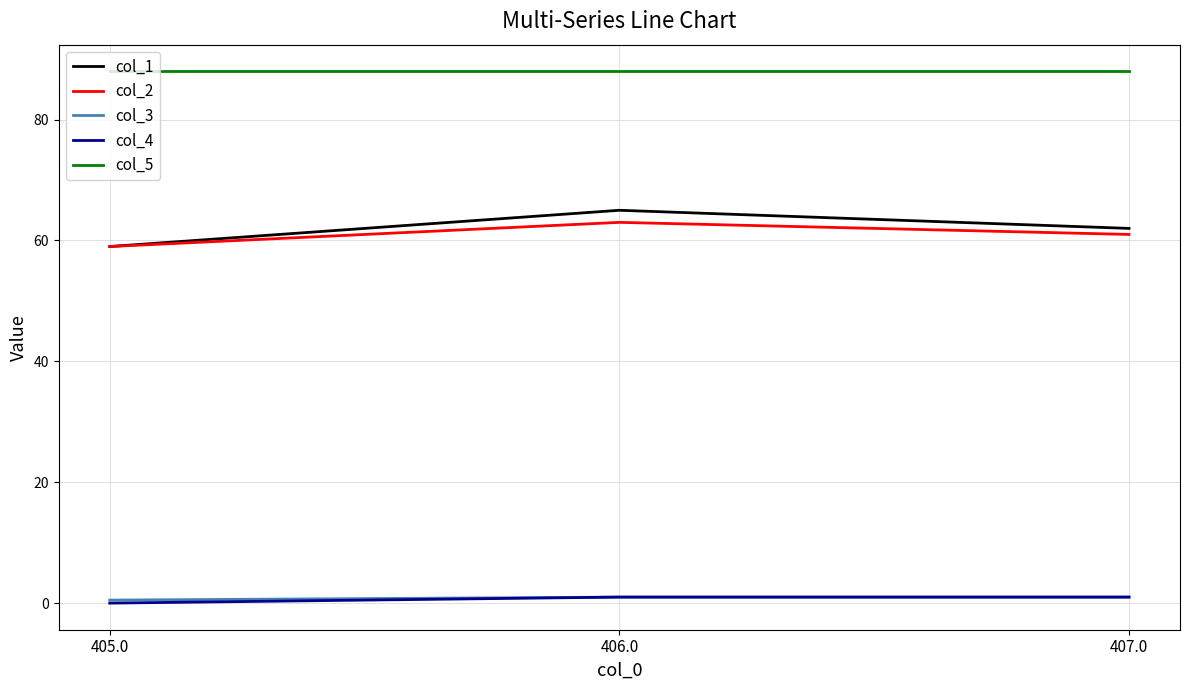

Reading left to right, list all the values displayed in this chart.

col_1: 59.0	65.0	62.0
col_2: 59.0	63.0	61.0
col_3: 0.5	1.0	1.0
col_4: 0.0	1.0	1.0
col_5: 88.0	88.0	88.0